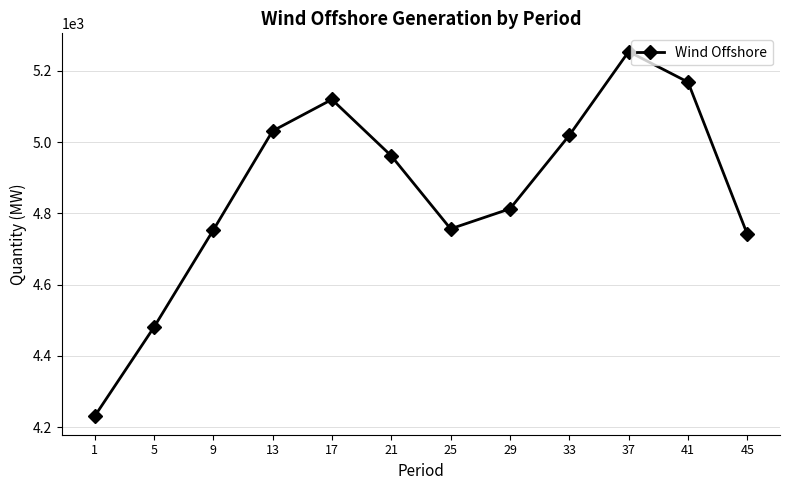

What is the difference between the values at 9 and 1?

522.6